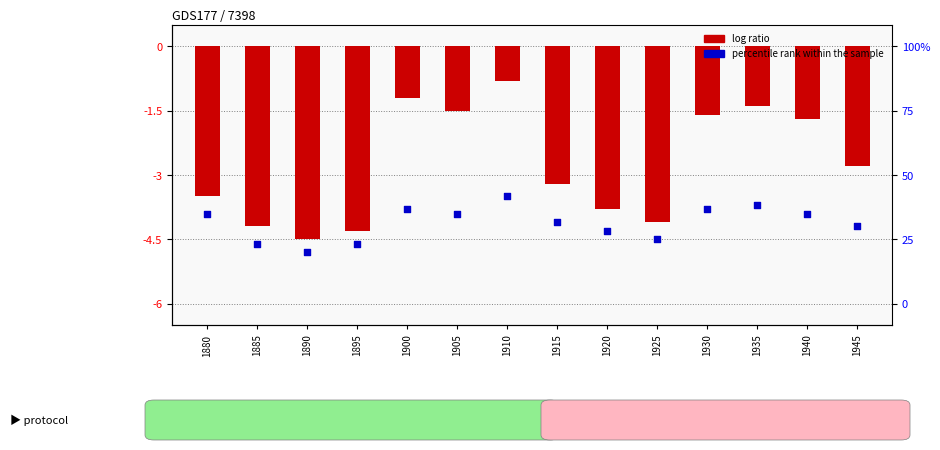

Which series has the largest Y range (max minus min)?

log ratio